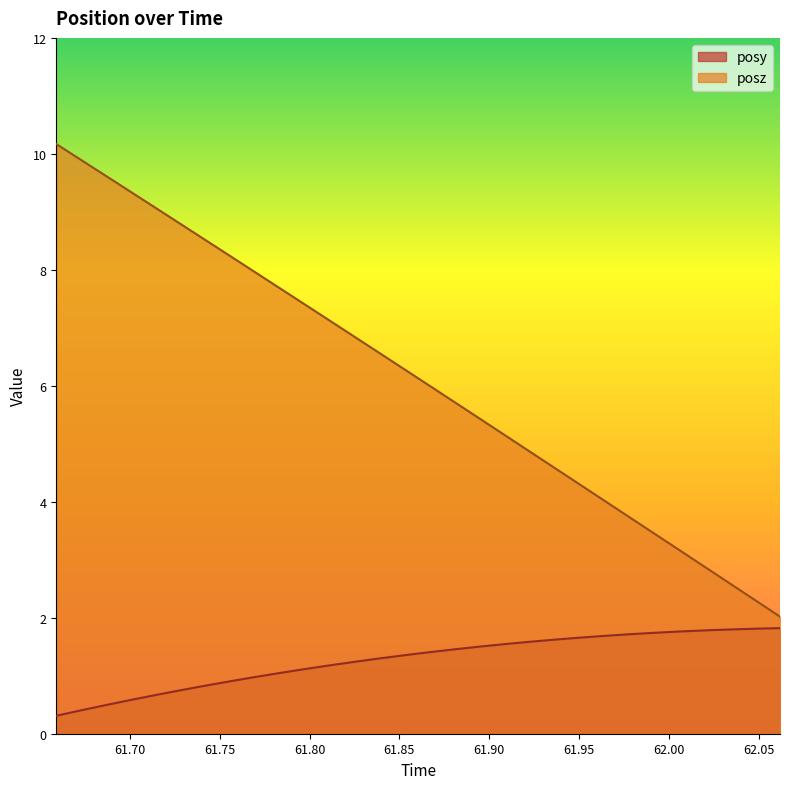

What is the greatest value displayed?

10.2